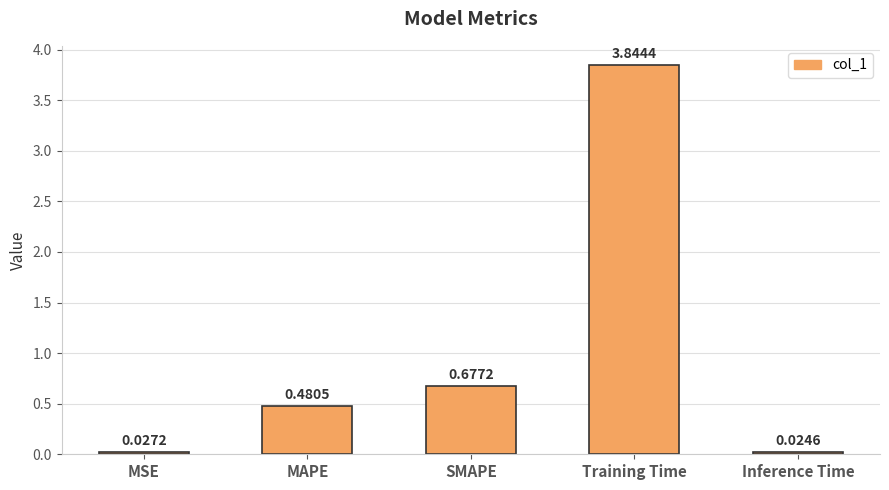

Rank the categories by value from lowest to highest.

Inference Time, MSE, MAPE, SMAPE, Training Time